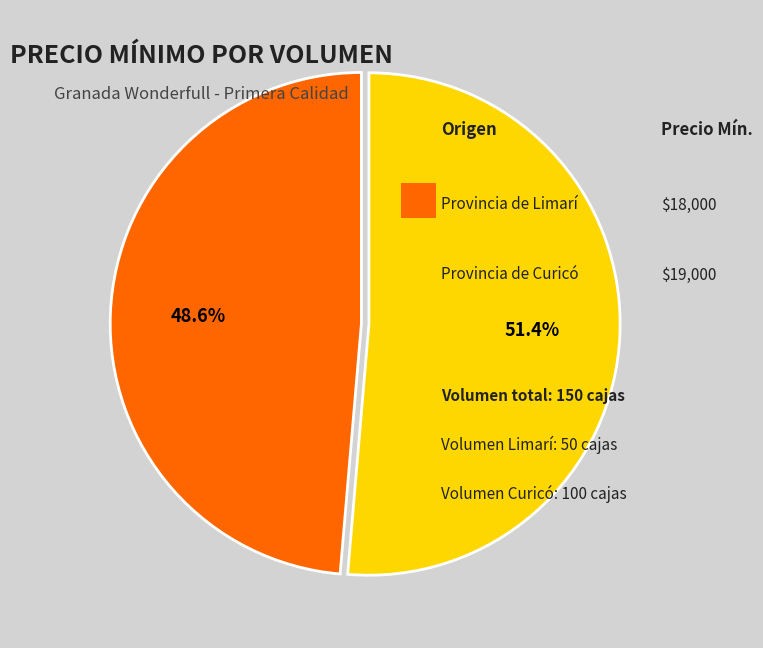

How many segments does this pie chart have?

2